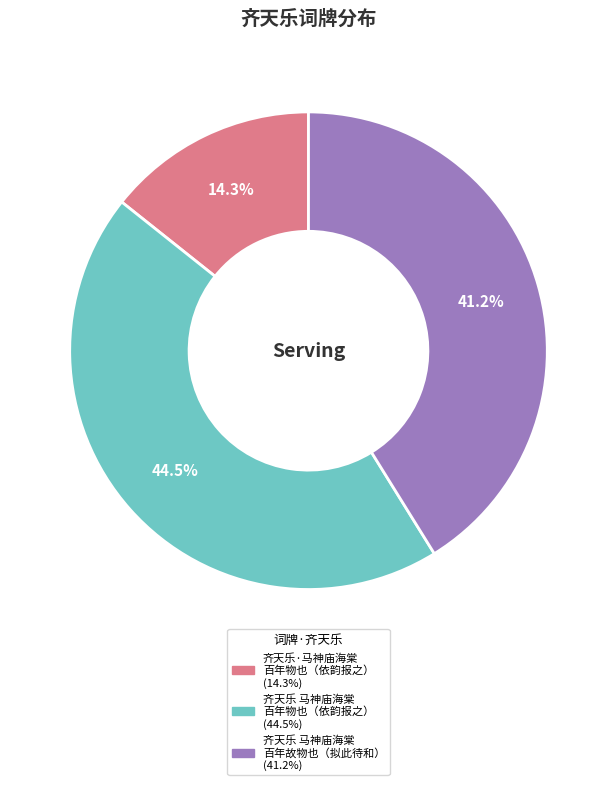

Does any single category account for the majority?

No